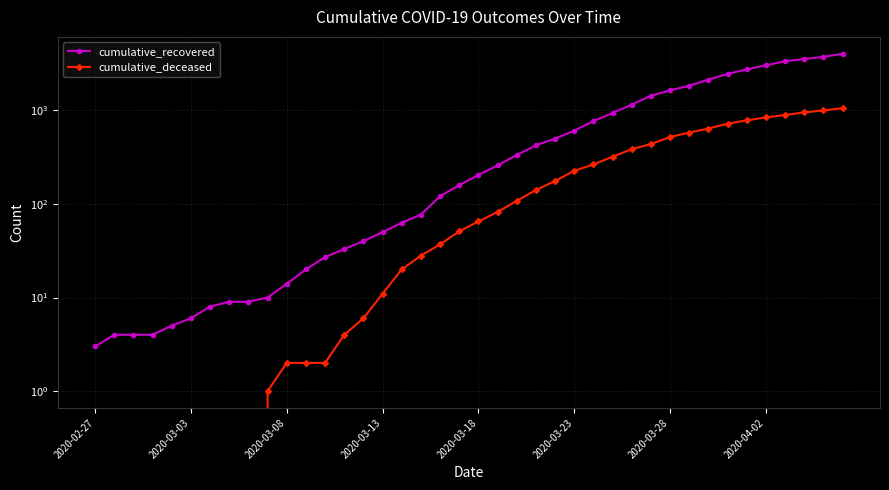

True or false: cumulative_recovered has more than 1 interior local peaks.

False